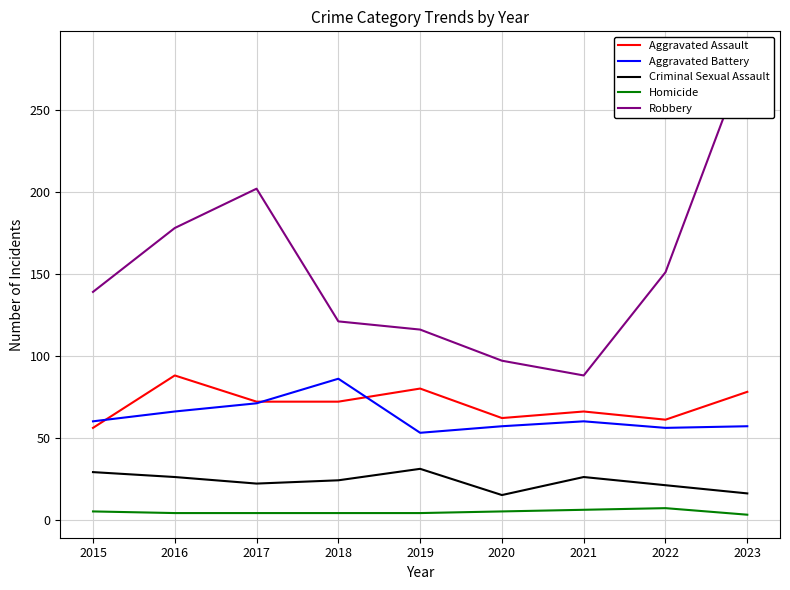

What are all the series names shown in the legend?

Aggravated Assault, Aggravated Battery, Criminal Sexual Assault, Homicide, Robbery